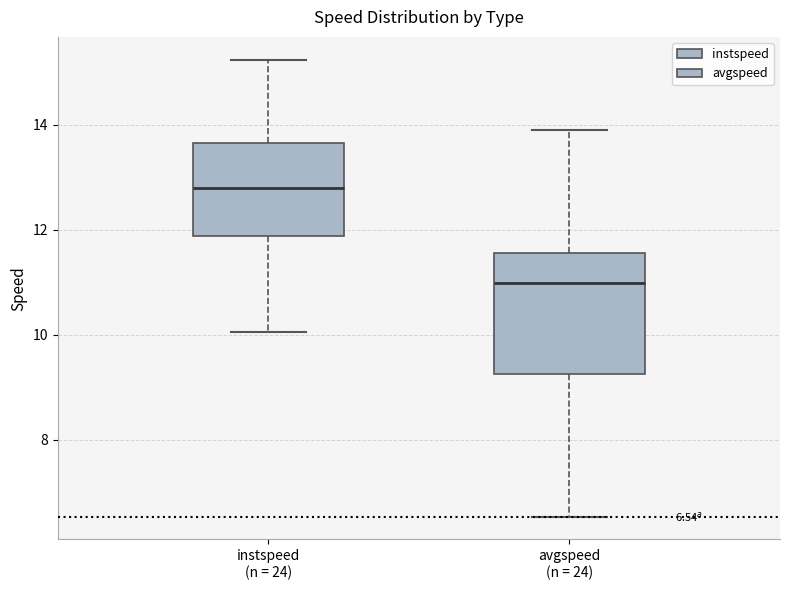

Which box's median line is the highest?

instspeed (n = 24)